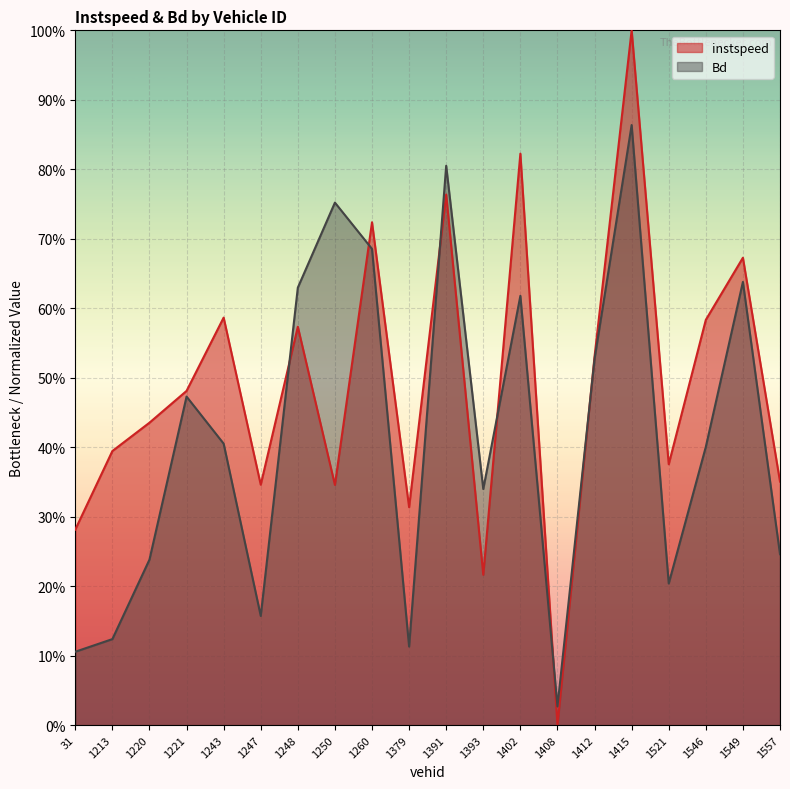

What is the spread (max minus min) of values at 1213?

0.3